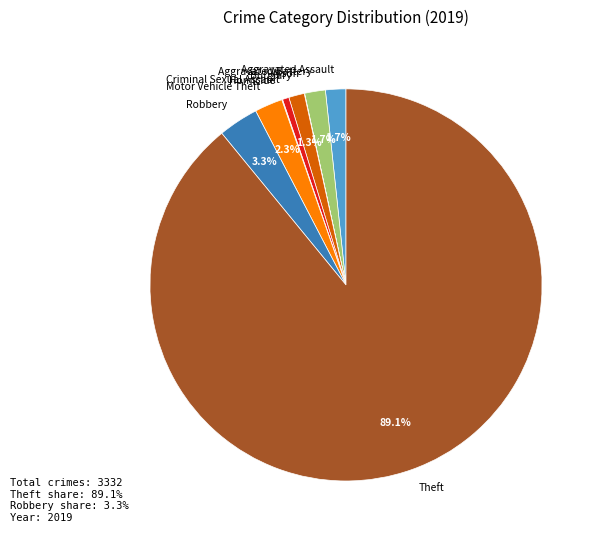

To the nearest percent, what portion does Aggravated Assault represent?

2%